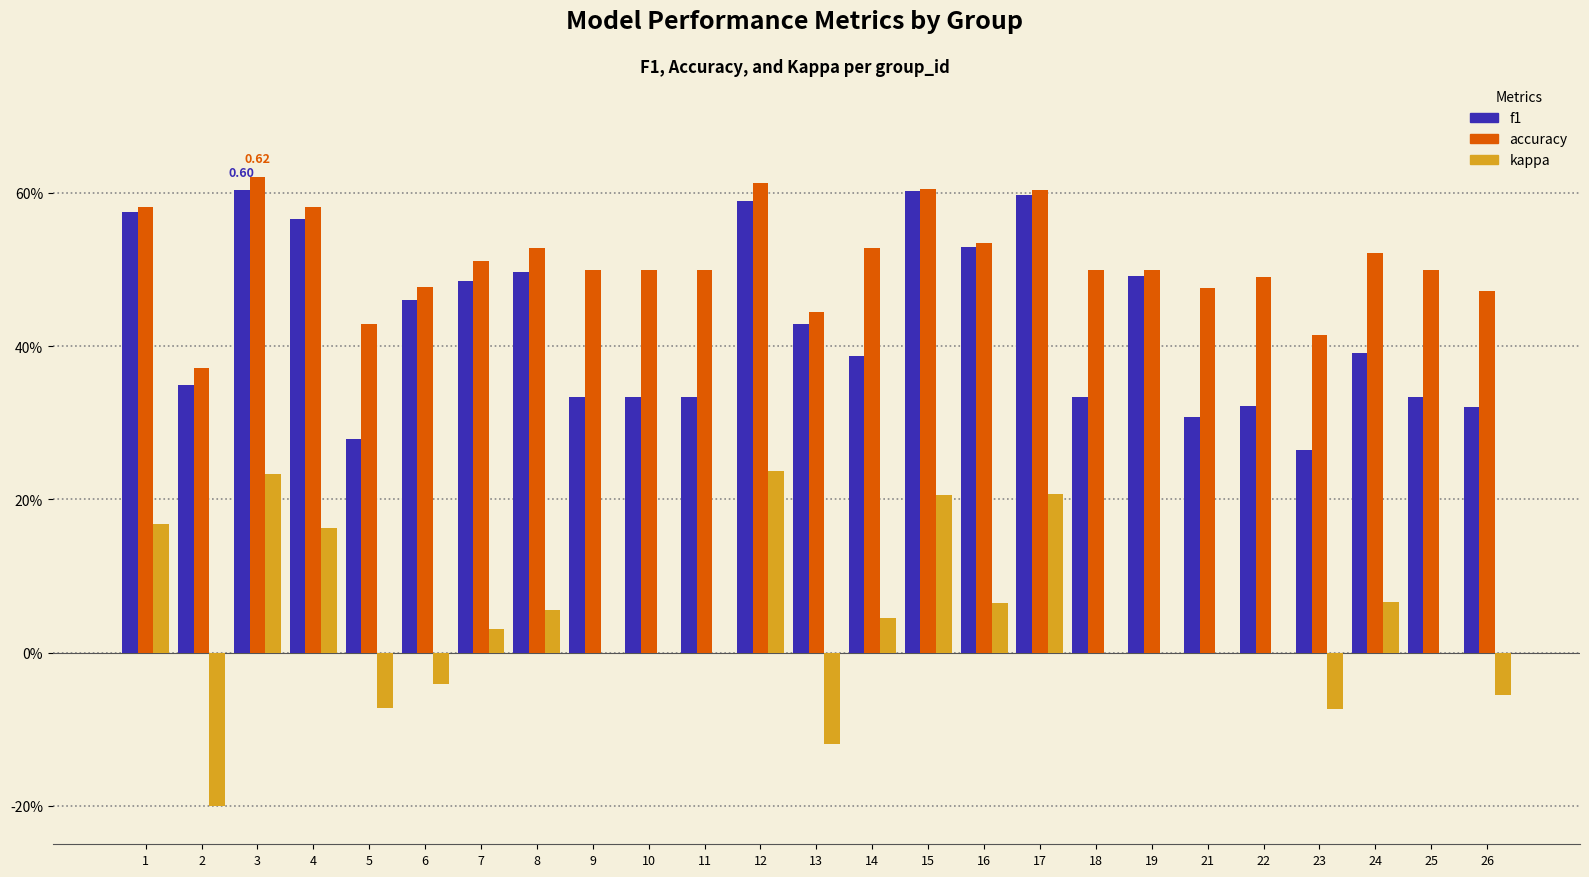

What is the smallest value displayed?

-0.2